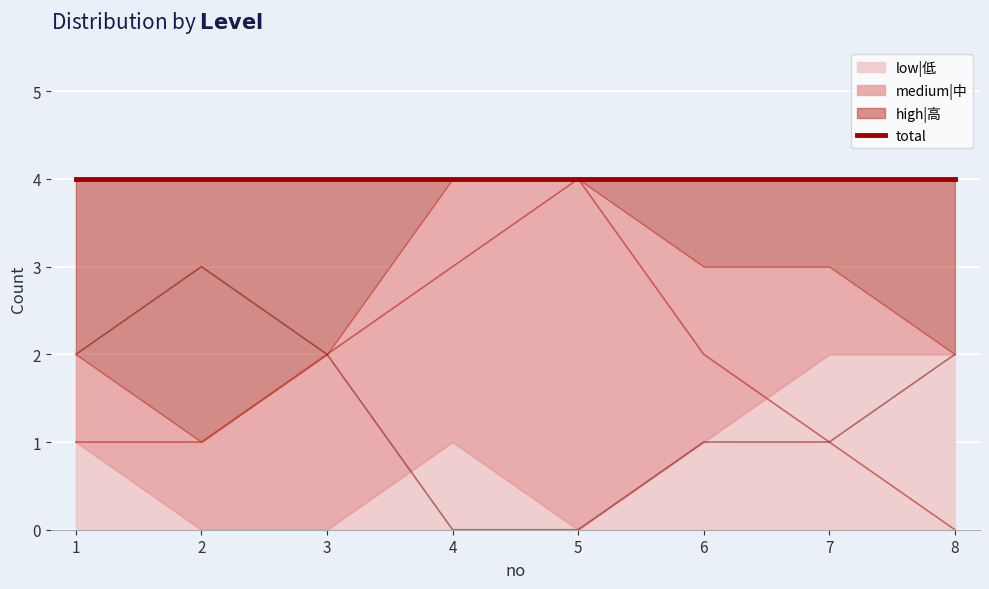

What is the sum of all low|低 values?

7